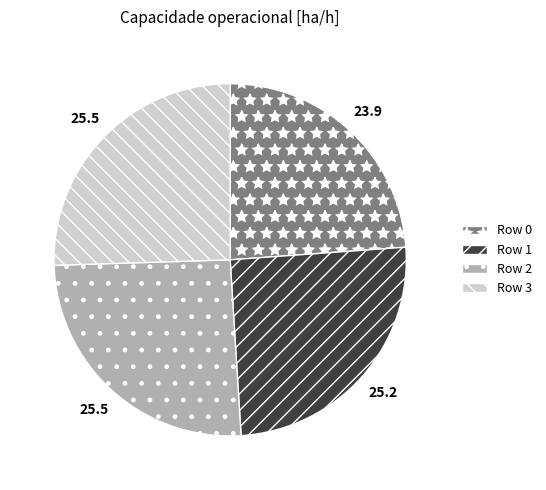

Approximately how many times larger is the value at Row 0 compared to Row 3?

0.9